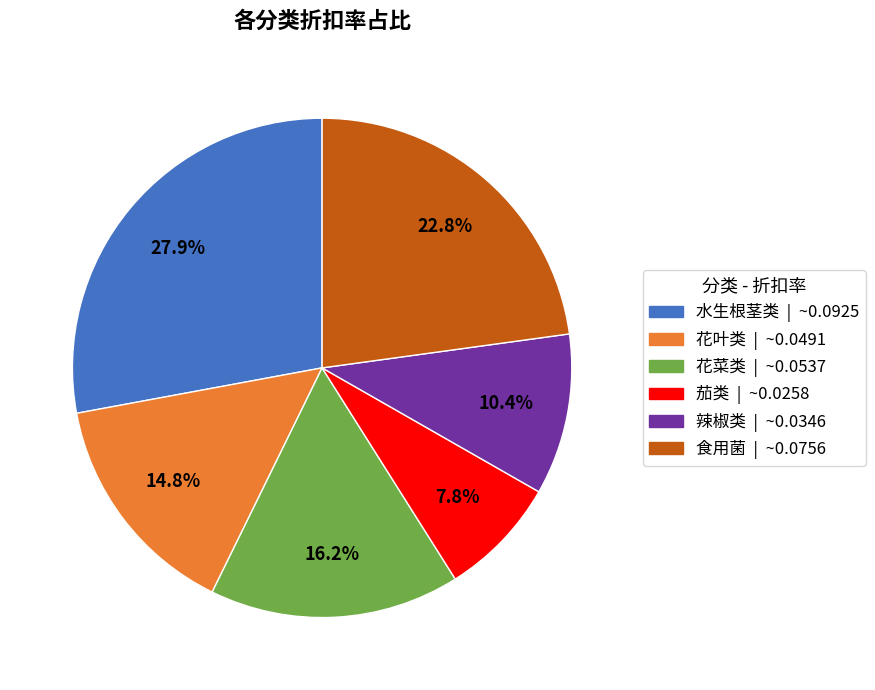

To the nearest percent, what percentage of the pie is 花菜类?

16%